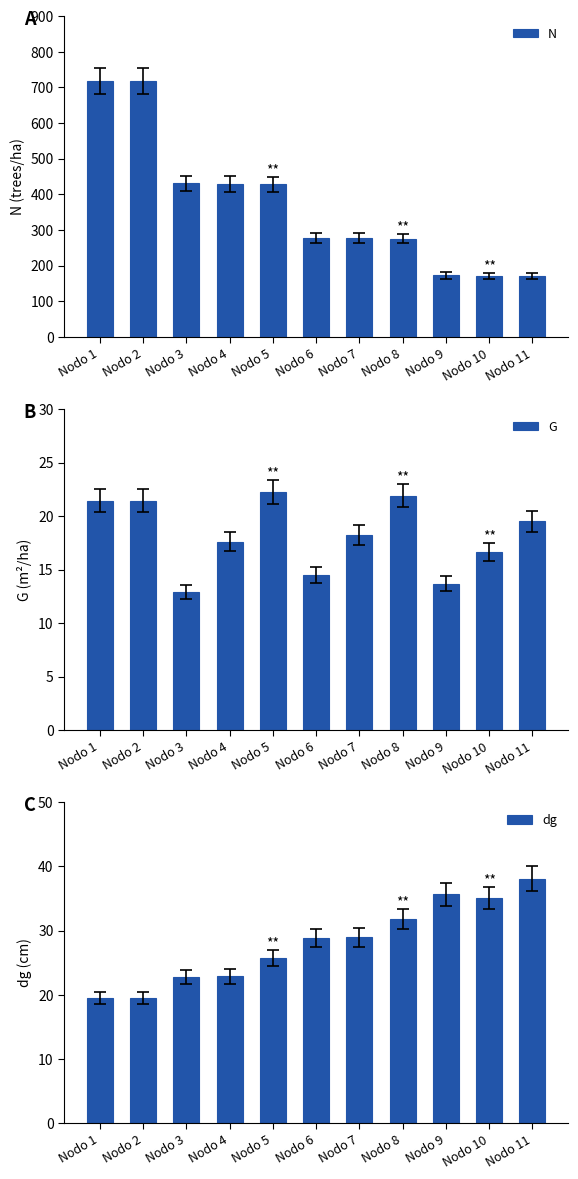

Which category has the highest value across all series?

Nodo 1